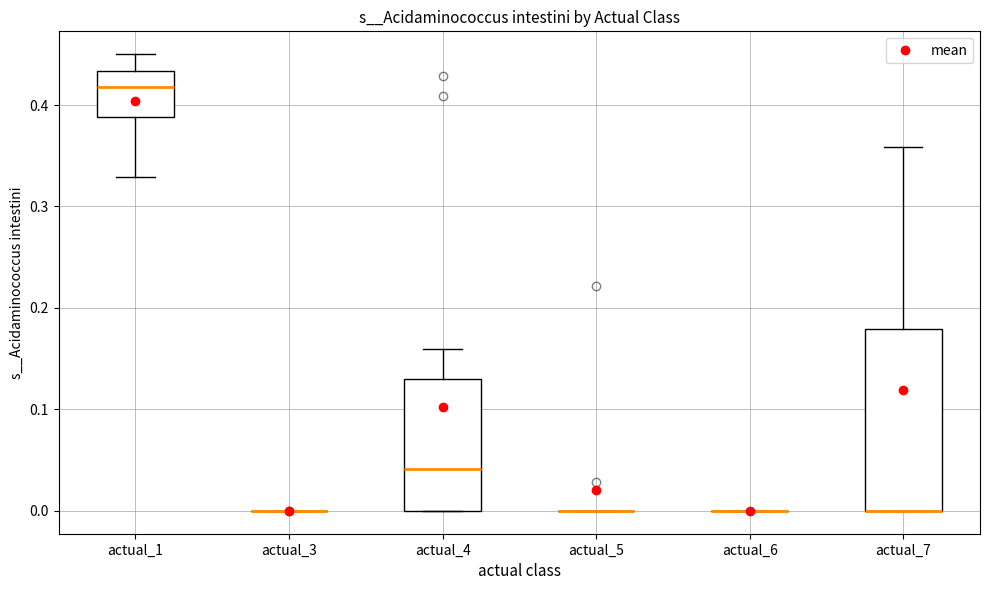

Reading left to right, read every box against the y-axis: the position of its median line, the range the box covers, and the ends of its whiskers. The values are not printed on the chart, so give them approximately, as read against the axis.

actual_1: median 0.42, box 0.39 to 0.43, whiskers 0.33 to 0.45
actual_3: box collapsed to a line at 0.00, whiskers 0.00 to 0.00
actual_4: median 0.04, box 0.00 to 0.13, whiskers 0.00 to 0.16
actual_5: box collapsed to a line at 0.00, whiskers 0.00 to 0.00
actual_6: box collapsed to a line at 0.00, whiskers 0.00 to 0.00
actual_7: median 0.00 (drawn on the box's lower edge), box 0.00 to 0.18, whiskers 0.00 to 0.36